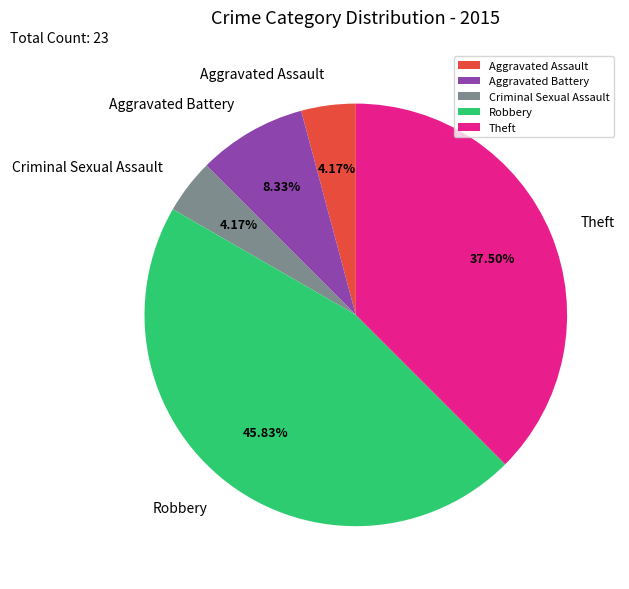

Combined, what portion of the pie is Aggravated Assault and Theft?

41.7%